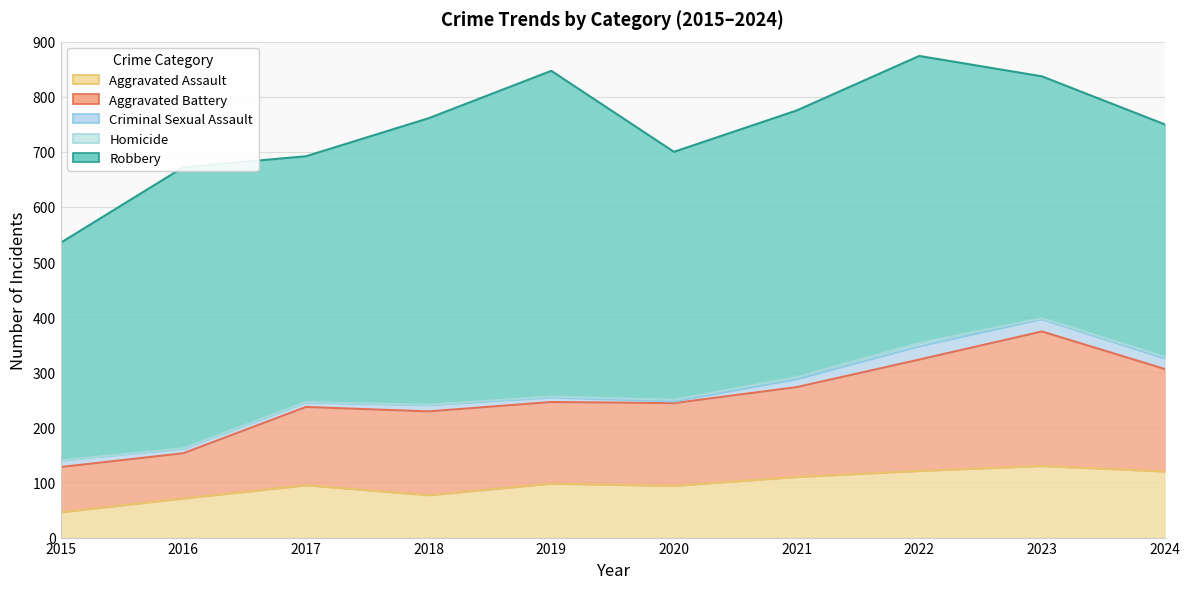

What is the sum of the Criminal Sexual Assault values at 2015 and 2016?

20